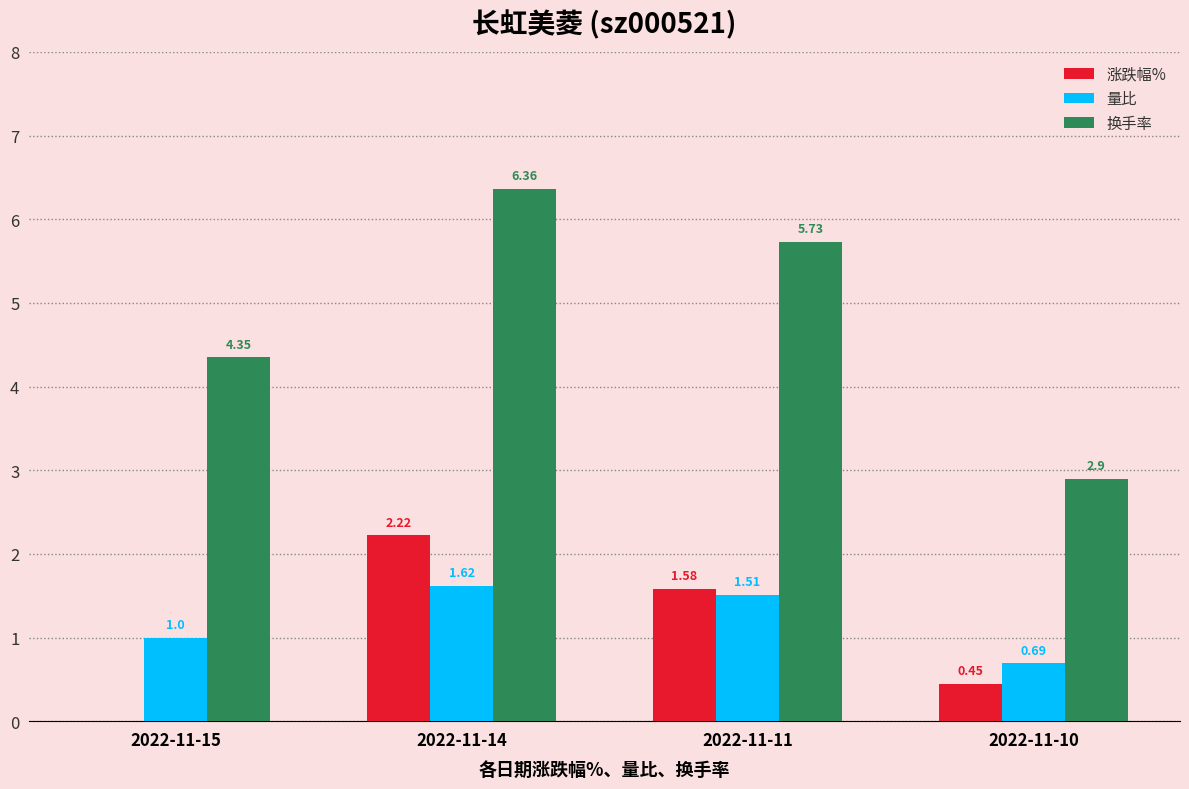

Which series has the largest total across all categories?

换手率